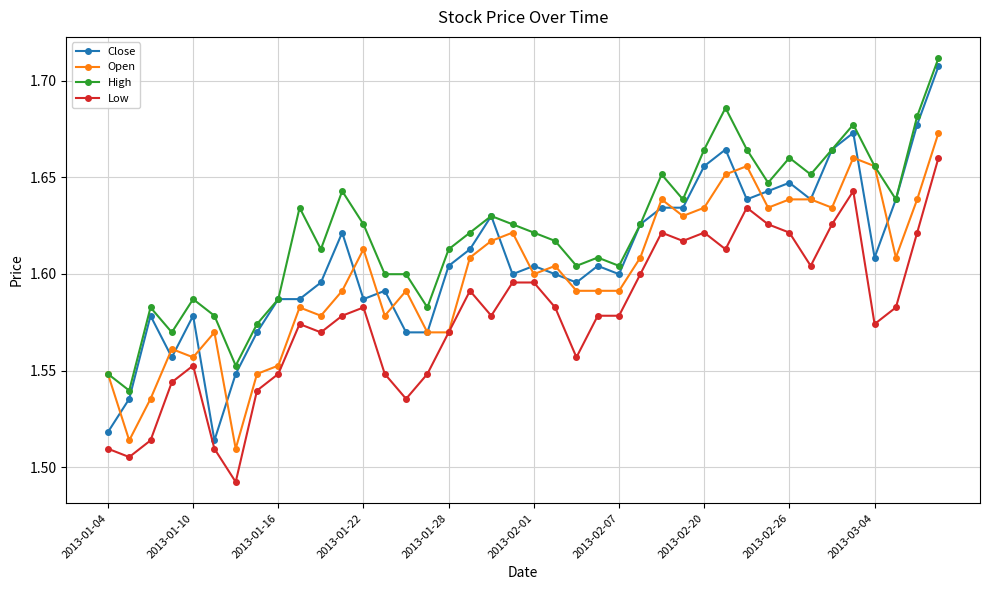

At how many categories does at least one series exceed 1?

40